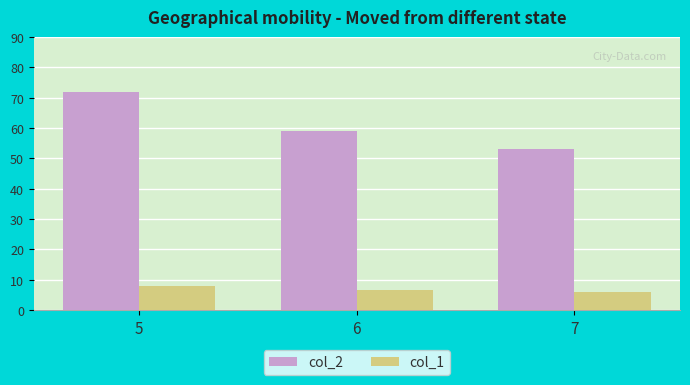

At which category is the sum across all series the highest?

5